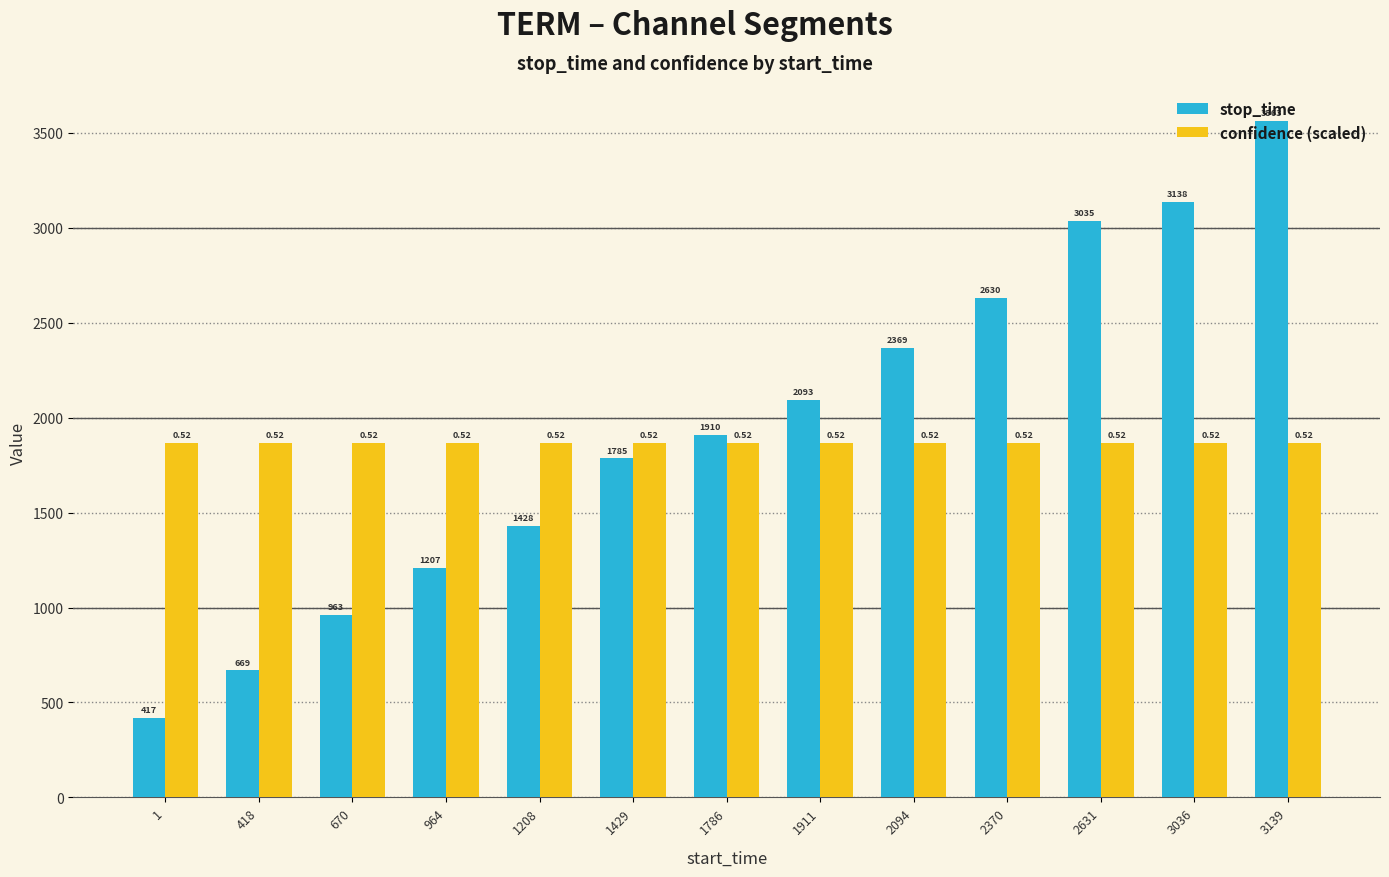

Is it true that confidence (scaled) equals 1868.1 at 3139?

True